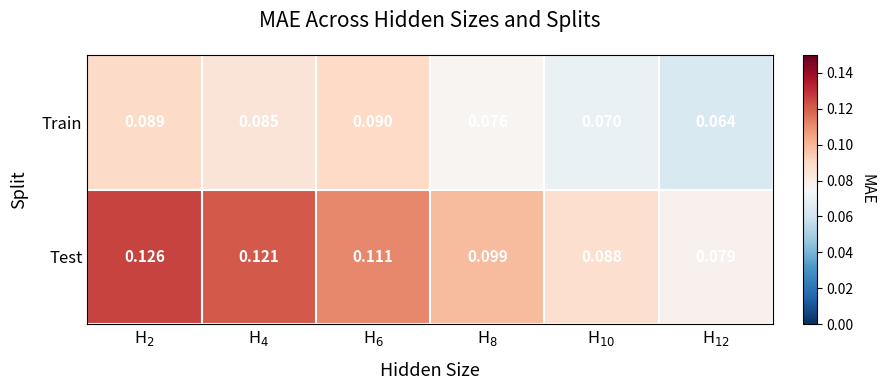

Rank the series by their maximum value, from lowest to highest.

Train, Test